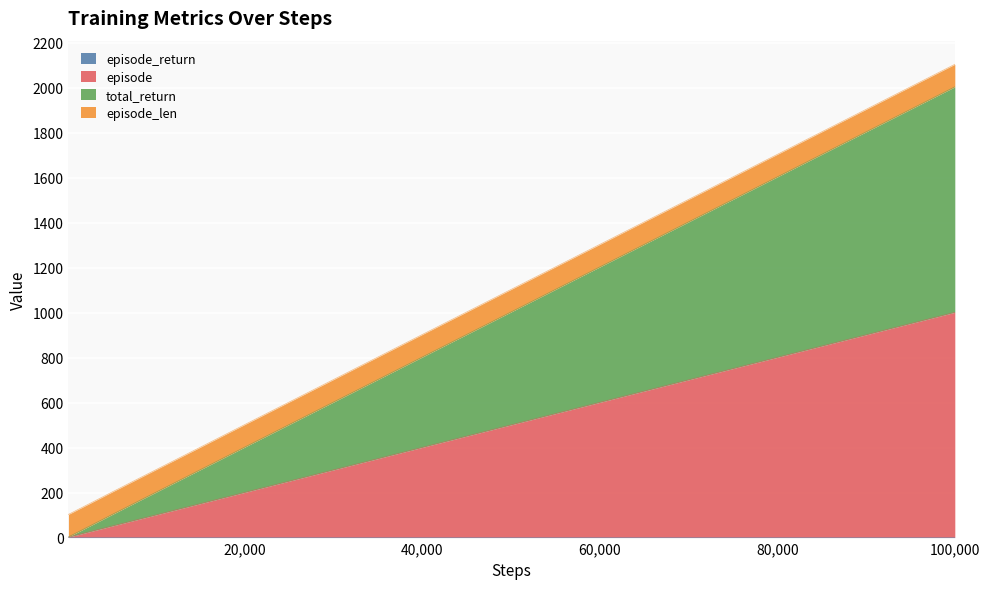

True or false: episode and total_return intersect in this chart.

False